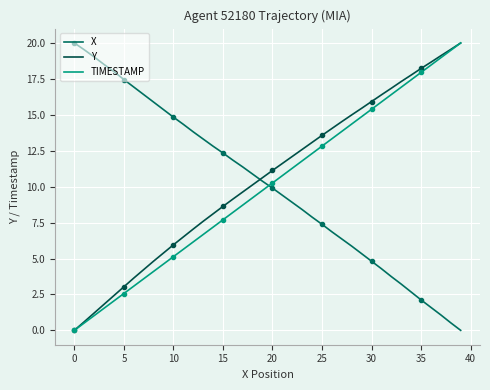

After their last crossing, which series has the higher values: TIMESTAMP or X?

TIMESTAMP